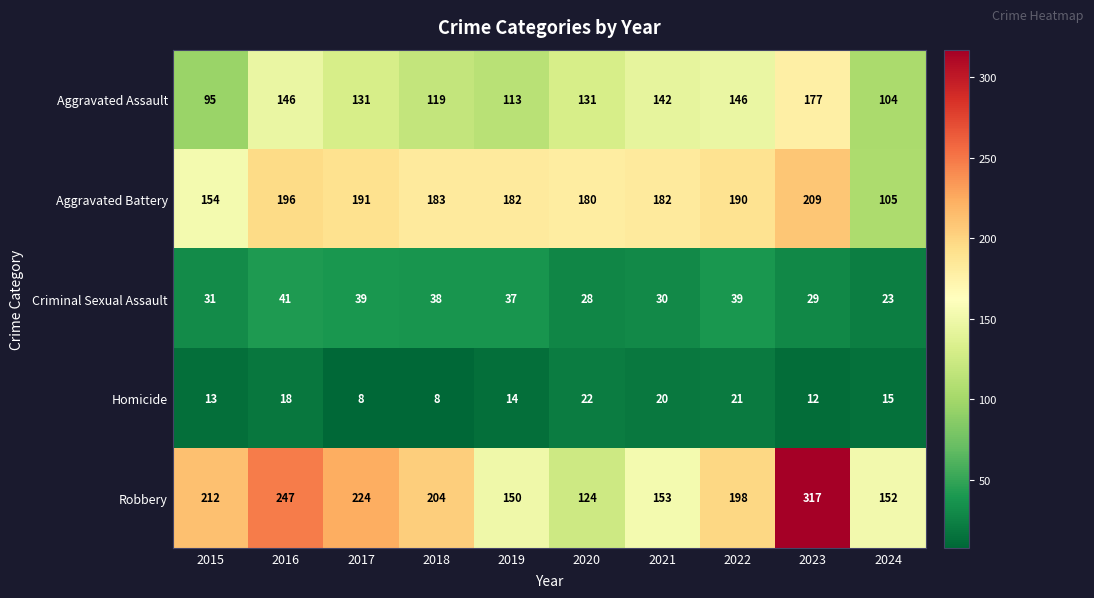

The value of Homicide at 2020 is 22. True or false?

True